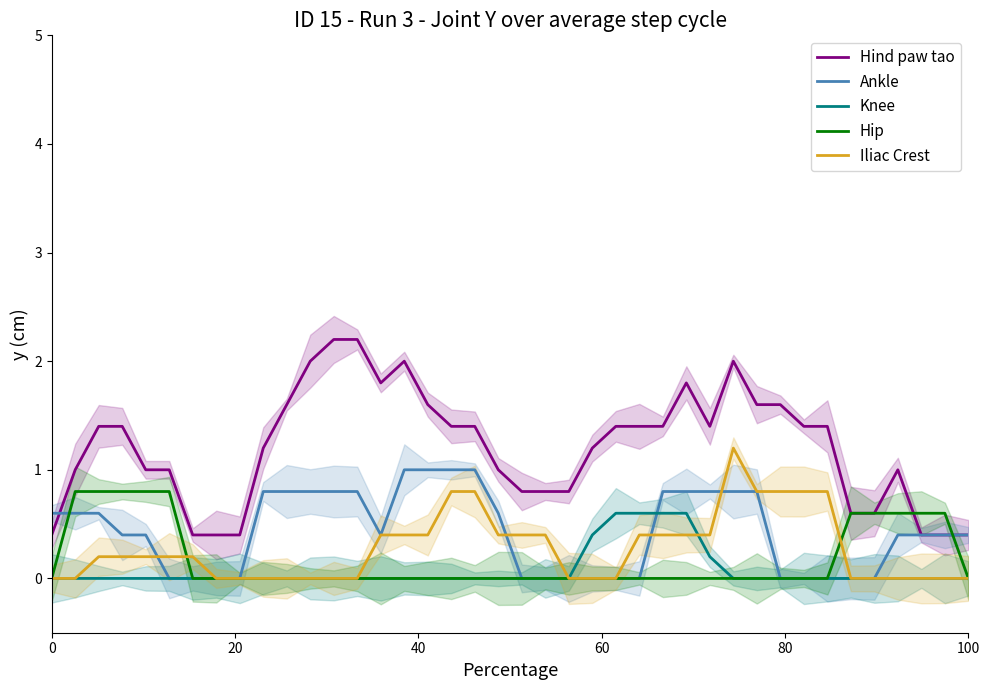

Reading left to right, transcribe all the data shown in this chart.

weblog: 0.4	1.0	1.4	1.4	1.0	1.0	0.4	0.4	0.4	1.2	1.6	2.0	2.2	2.2	1.8	2.0	1.6	1.4	1.4	1.0	0.8	0.8	0.8	1.2	1.4	1.4	1.4	1.8	1.4	2.0	1.6	1.6	1.4	1.4	0.6	0.6	1.0	0.4	0.4	0.4
newsgroup: 0.6	0.6	0.6	0.4	0.4	0.0	0.0	0.0	0.0	0.8	0.8	0.8	0.8	0.8	0.4	1.0	1.0	1.0	1.0	0.6	0.0	0.0	0.0	0.0	0.0	0.0	0.8	0.8	0.8	0.8	0.8	0.0	0.0	0.0	0.0	0.0	0.4	0.4	0.4	0.4
email: 0.0	0.0	0.0	0.0	0.0	0.0	0.0	0.0	0.0	0.0	0.0	0.0	0.0	0.0	0.0	0.0	0.0	0.0	0.0	0.0	0.0	0.0	0.0	0.4	0.6	0.6	0.6	0.6	0.2	0.0	0.0	0.0	0.0	0.0	0.0	0.0	0.0	0.0	0.0	0.0
reviews: 0.0	0.8	0.8	0.8	0.8	0.8	0.0	0.0	0.0	0.0	0.0	0.0	0.0	0.0	0.0	0.0	0.0	0.0	0.0	0.0	0.0	0.0	0.0	0.0	0.0	0.0	0.0	0.0	0.0	0.0	0.0	0.0	0.0	0.0	0.6	0.6	0.6	0.6	0.6	0.0
answers: 0.0	0.0	0.2	0.2	0.2	0.2	0.2	0.0	0.0	0.0	0.0	0.0	0.0	0.0	0.4	0.4	0.4	0.8	0.8	0.4	0.4	0.4	0.0	0.0	0.0	0.4	0.4	0.4	0.4	1.2	0.8	0.8	0.8	0.8	0.0	0.0	0.0	0.0	0.0	0.0